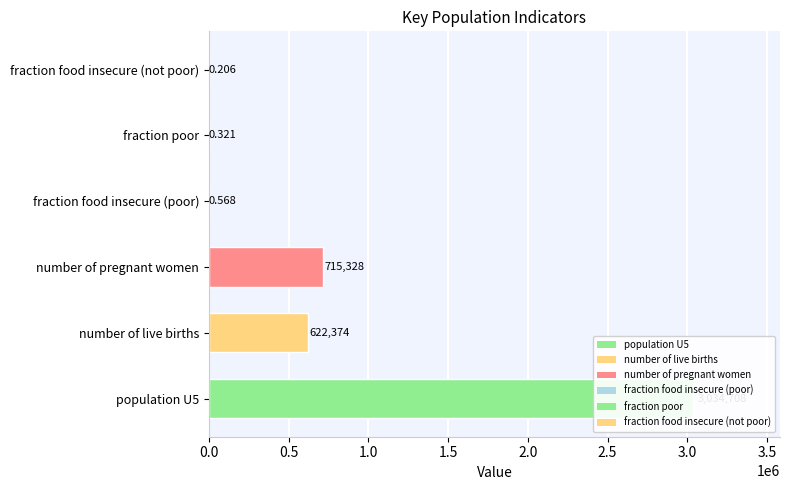

What is the difference between the second highest and second lowest values?

715328.1